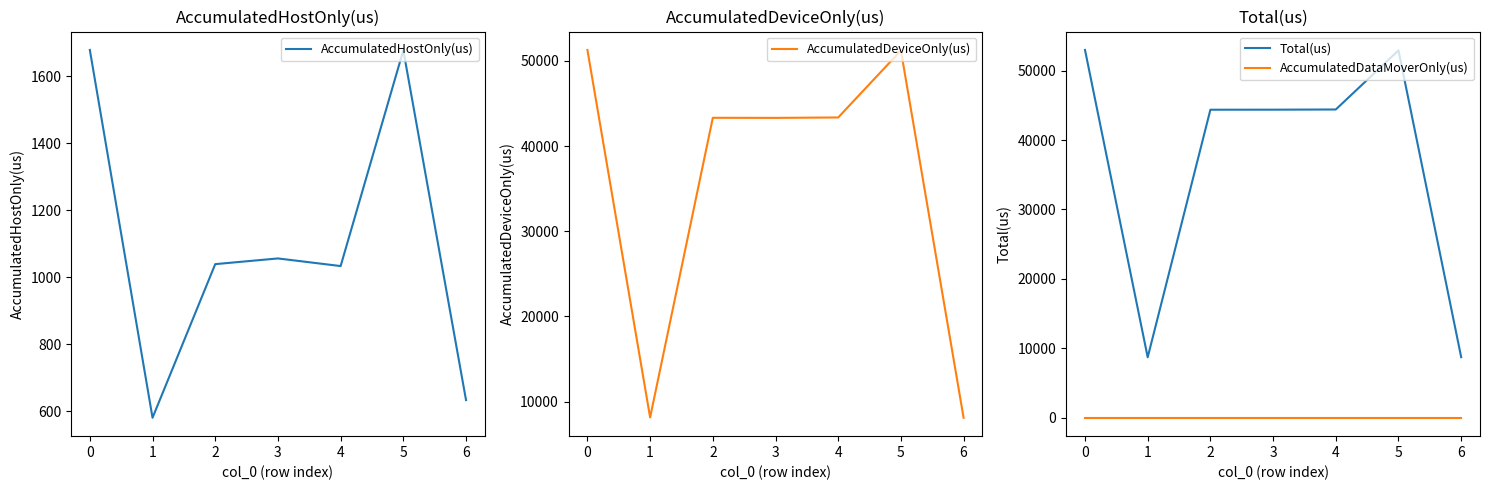

True or false: Total(us) and AccumulatedHostOnly(us) cross at least once.

False